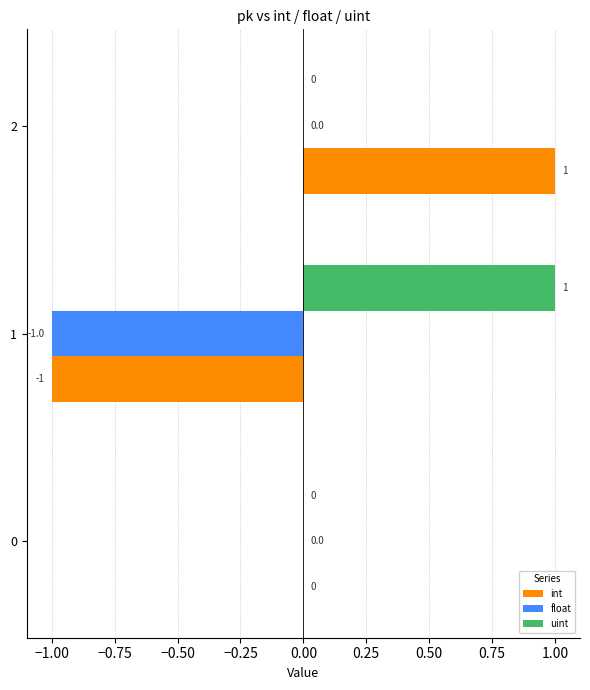

Which series has the widest spread of values?

int